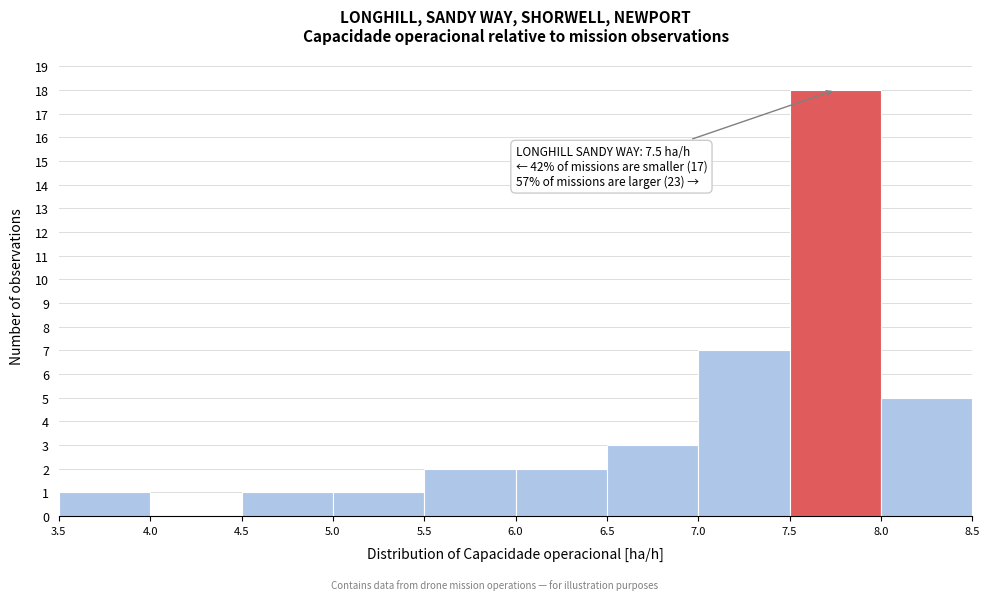

Over which range of the x-axis is the bar tallest?

7.5 to 8.0